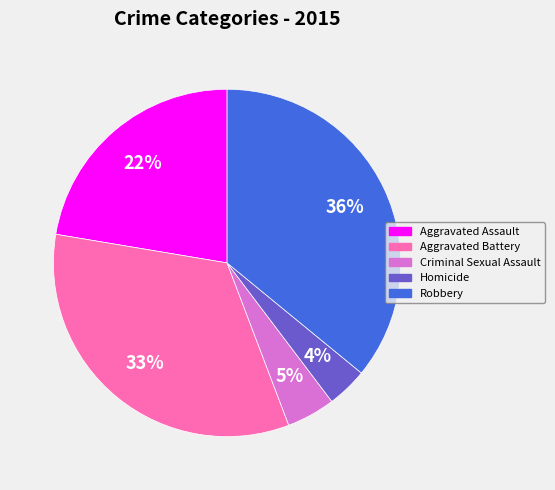

The Robbery slice represents 36% of the pie. True or false?

True